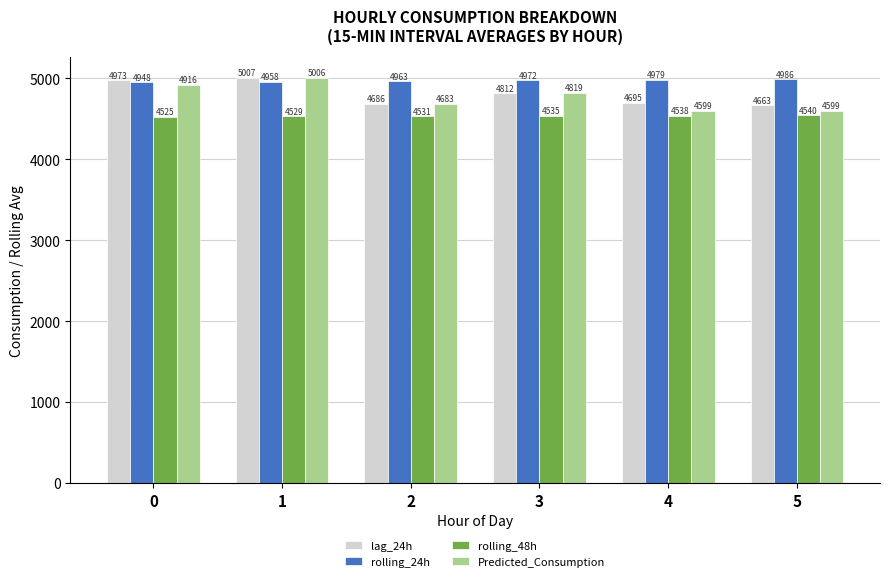

List the labels in order of rolling_24h value, smallest first.

0, 1, 2, 3, 4, 5